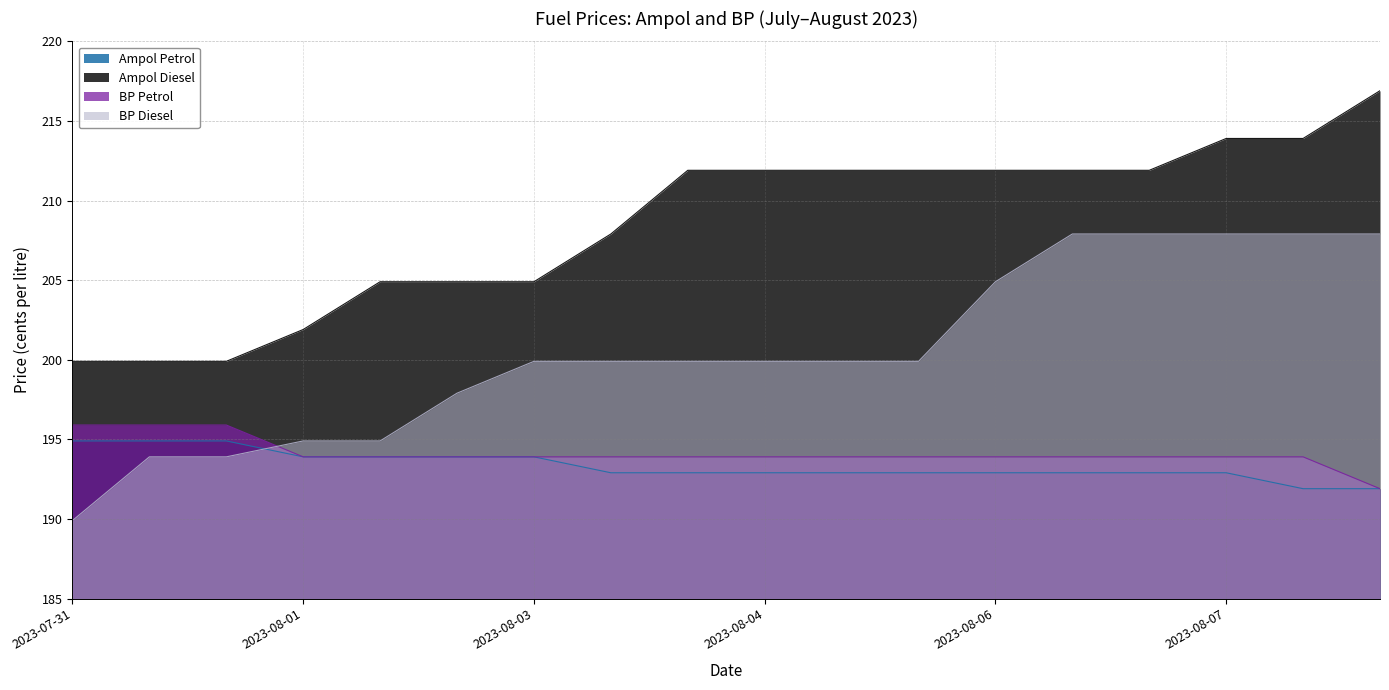

At which label does BP Petrol first exceed 193?

2023-07-31